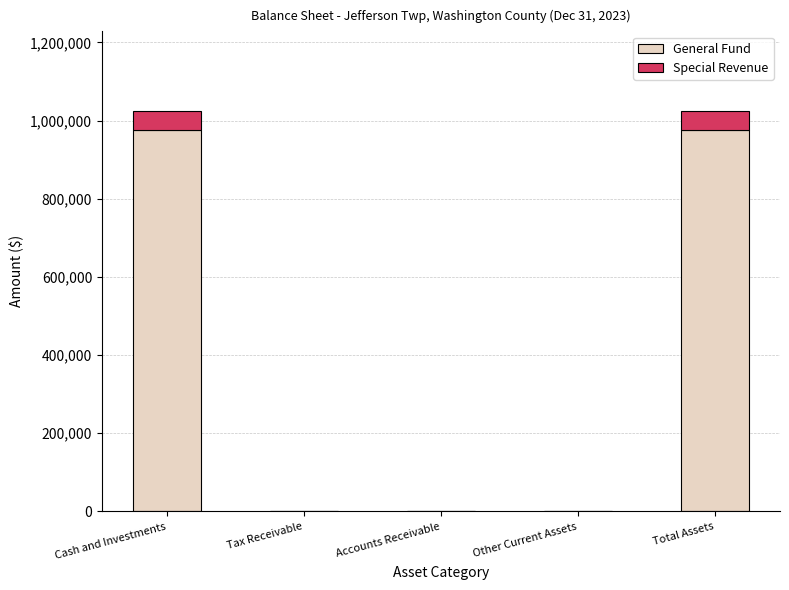

What is the maximum value for General Fund?

976424